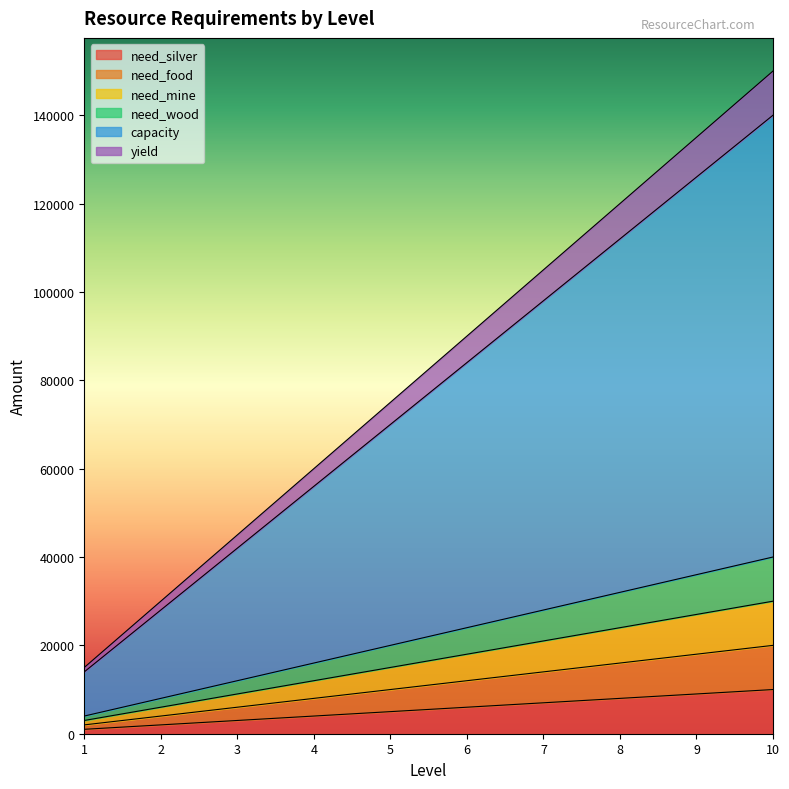

Where is yield nearest to the value 82500?

5